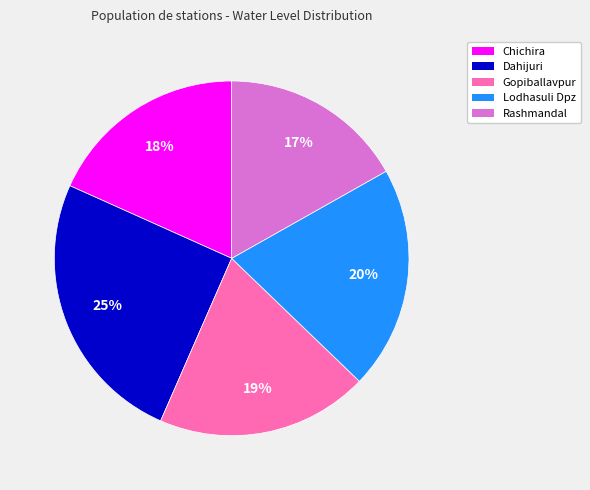

To the nearest percent, what is the difference between the Dahijuri and Lodhasuli Dpz slice percentages?

5%